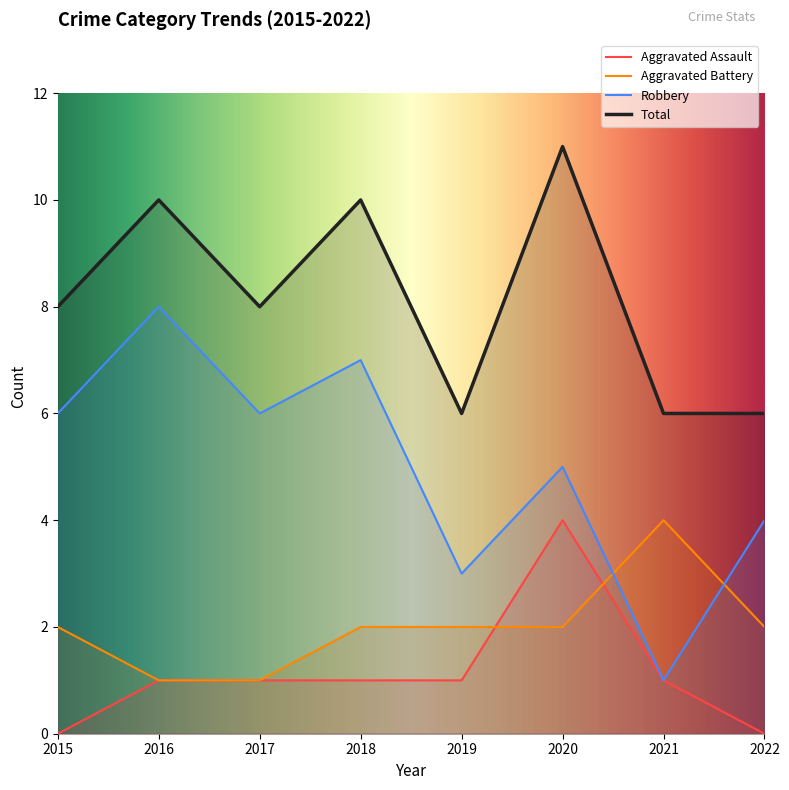

What is the maximum value for Aggravated Battery?

4